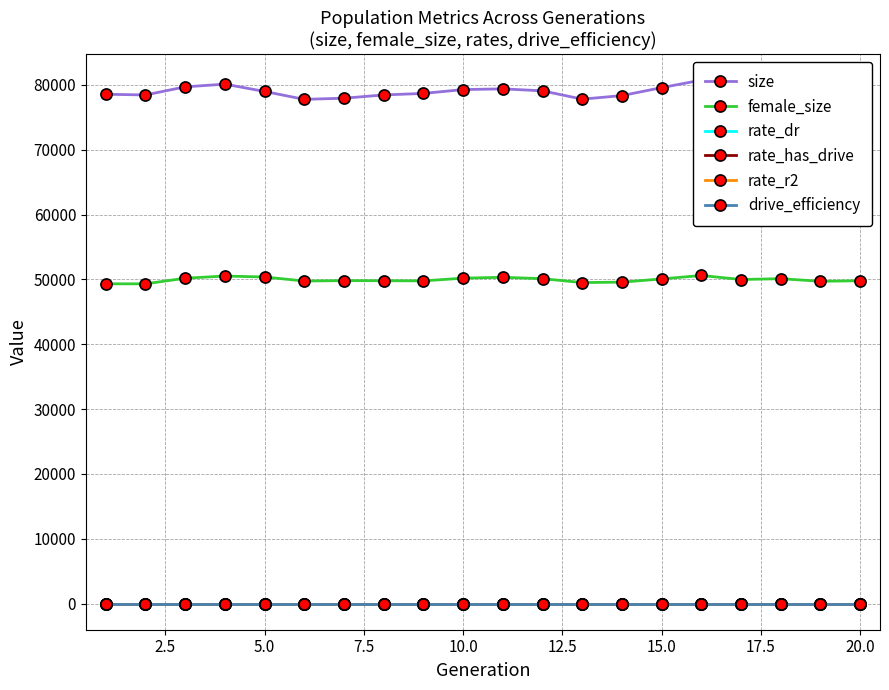

True or false: female_size has more than 0 points higher than both neighbors.

True